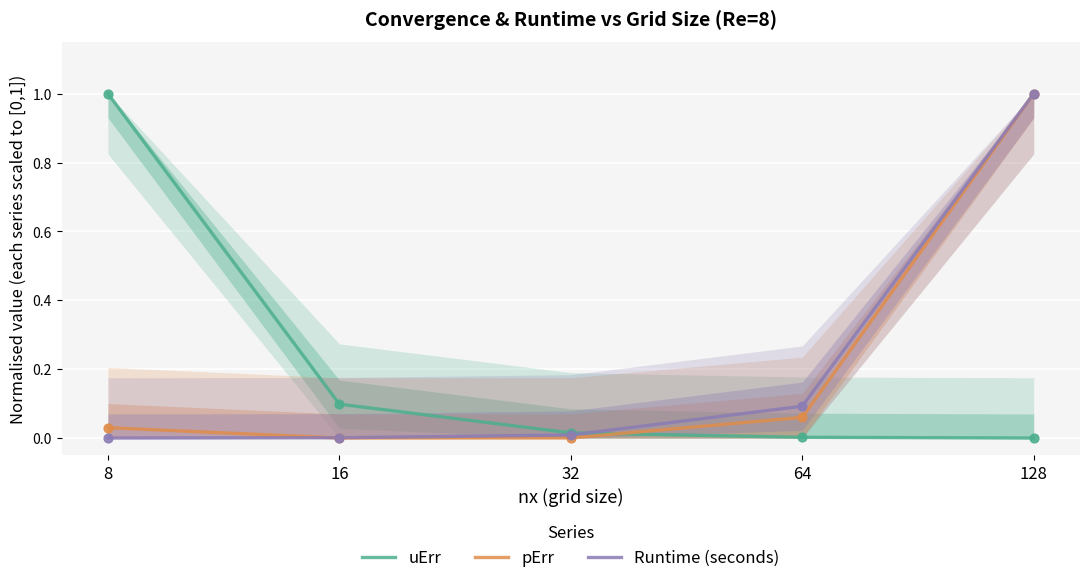

At which category is the sum across all series the highest?

128